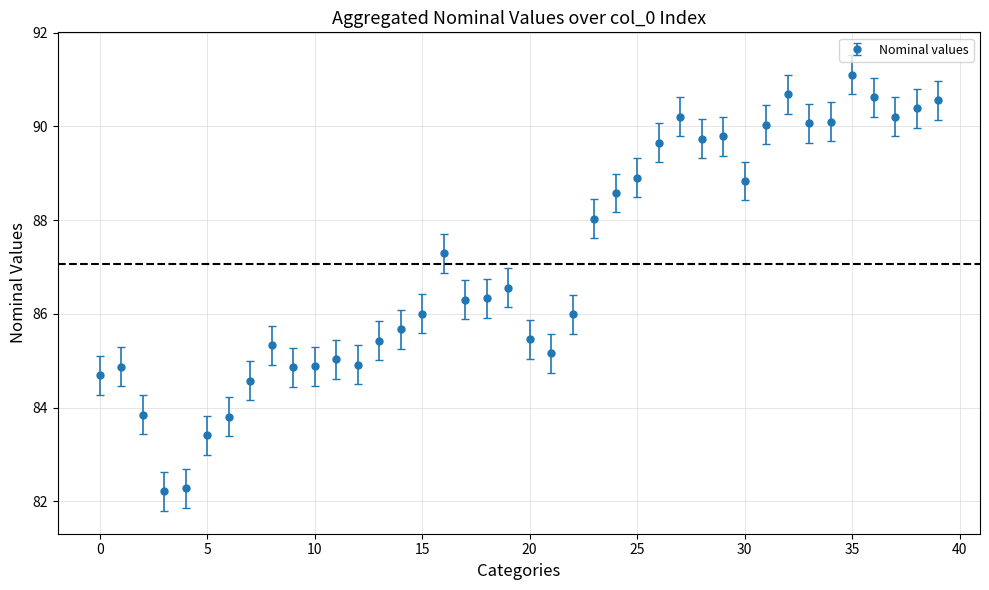

What is the difference between the maximum and minimum values?

8.9